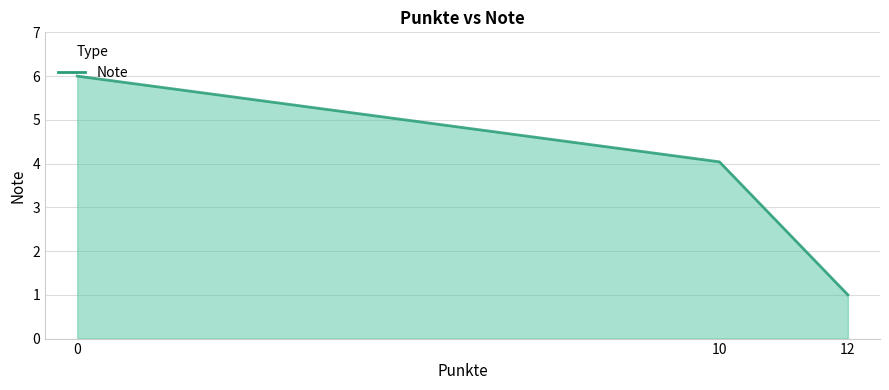

Between 12 and 10, which is larger?

10